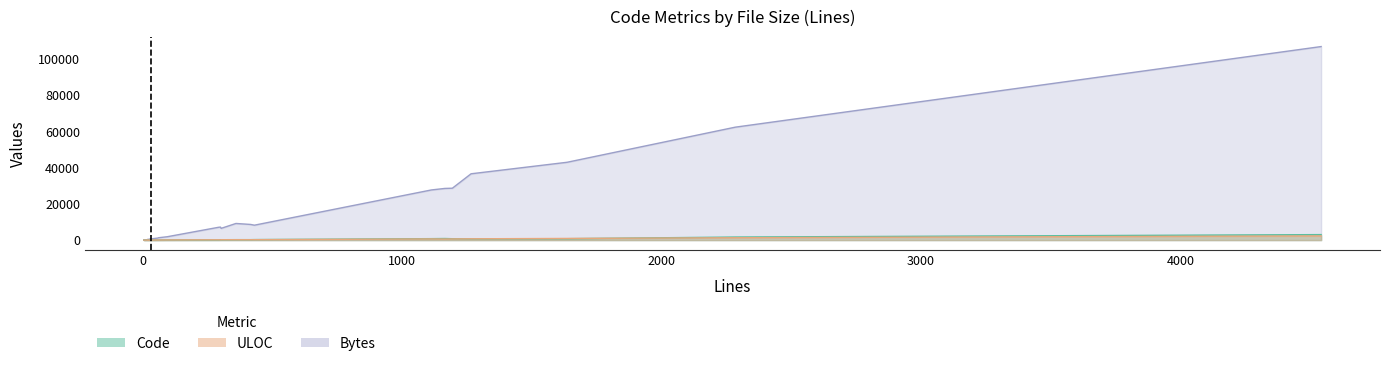

Is the value of ULOC at 13 greater than the value of Bytes at 9?

No